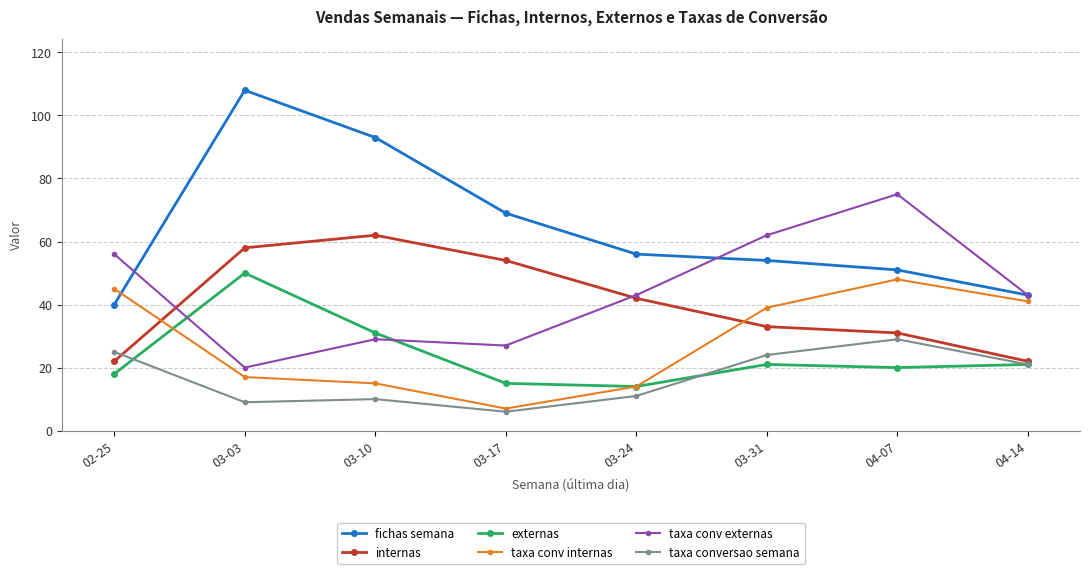

At how many categories does at least one series exceed 47?

7